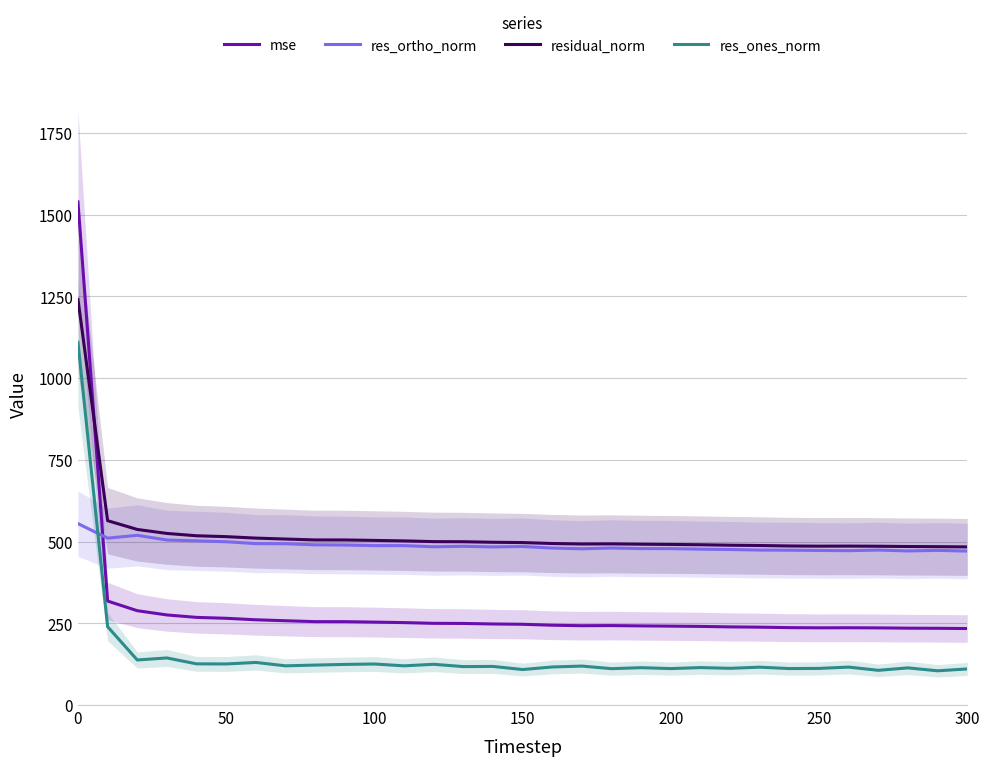

True or false: mse has a value of 253.7 at 100.

True